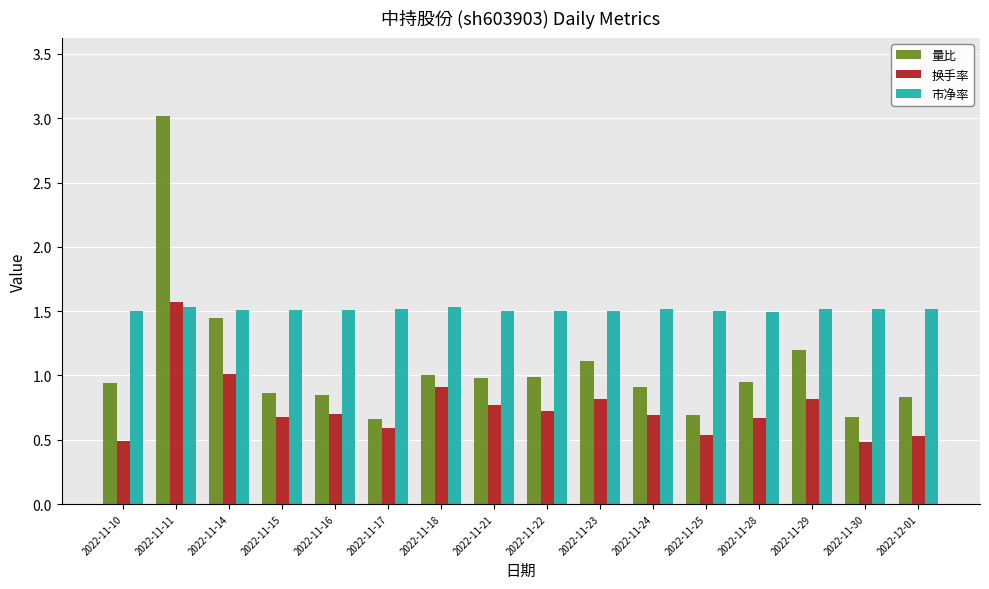

What is the sum of all 量比 values?

17.1